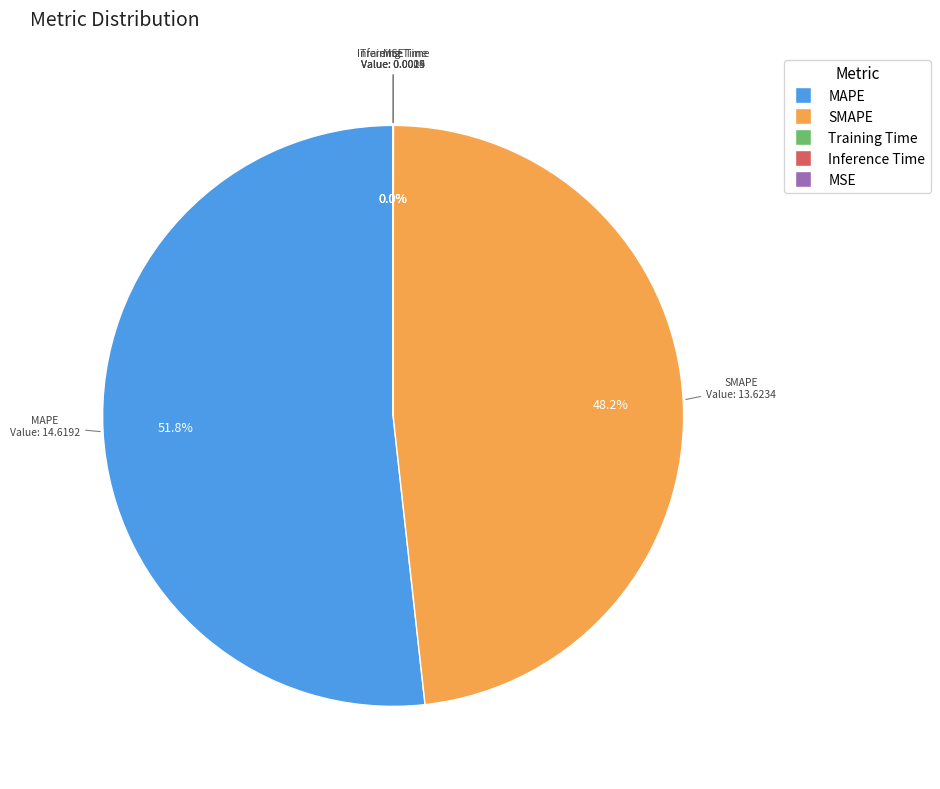

Which category has the biggest portion of the pie?

MAPE